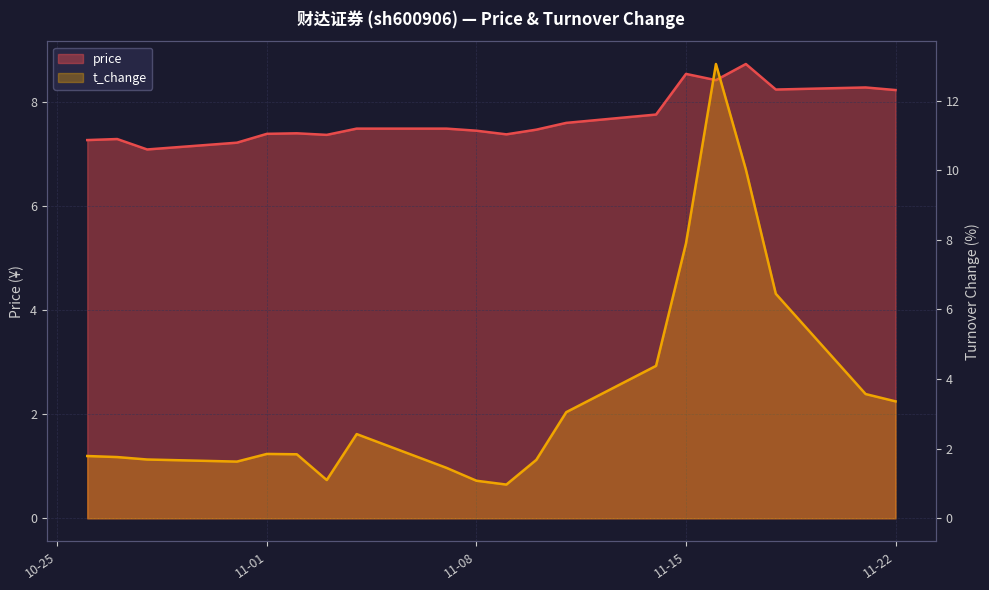

True or false: t_change has more than 1 interior local peaks.

True